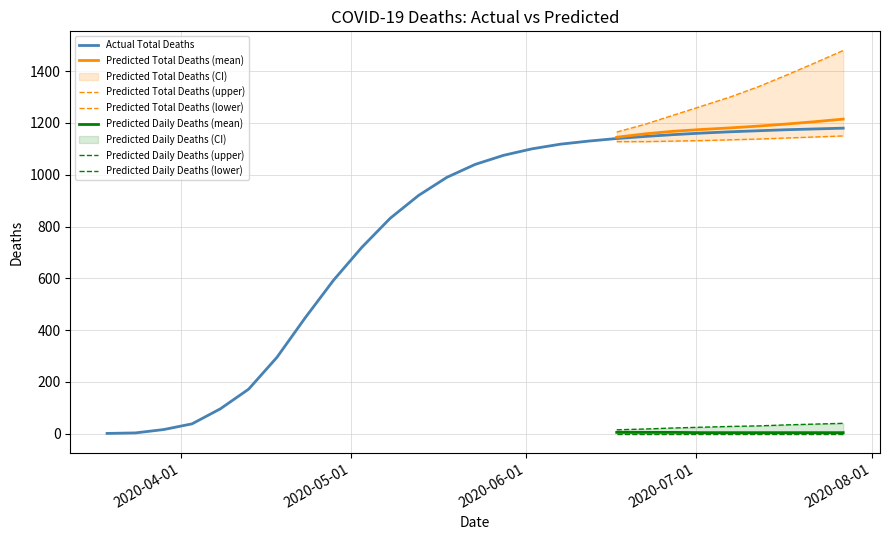

What is the value of the 23rd point from the left?

1166